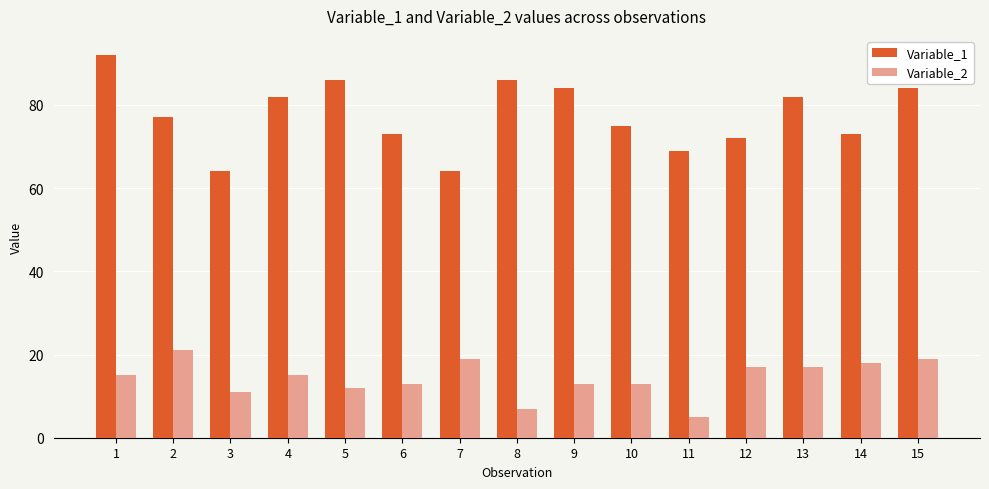

Which series has the largest range (max minus min)?

Variable_1